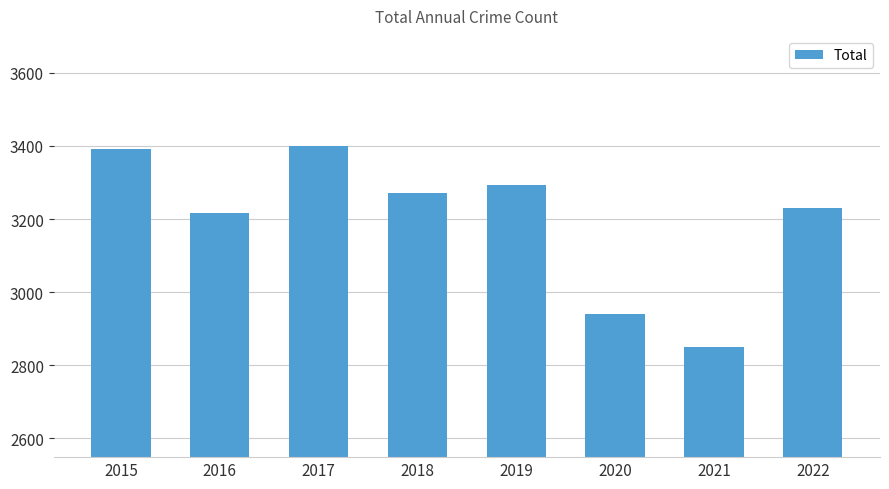

Between 2017 and 2022, which is larger?

2017